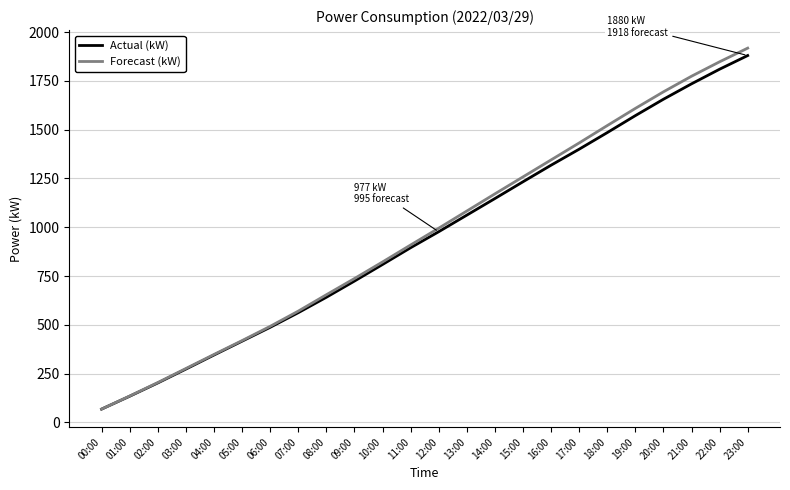

The Actual (kW) series shows 340 at 12:00. True or false?

False